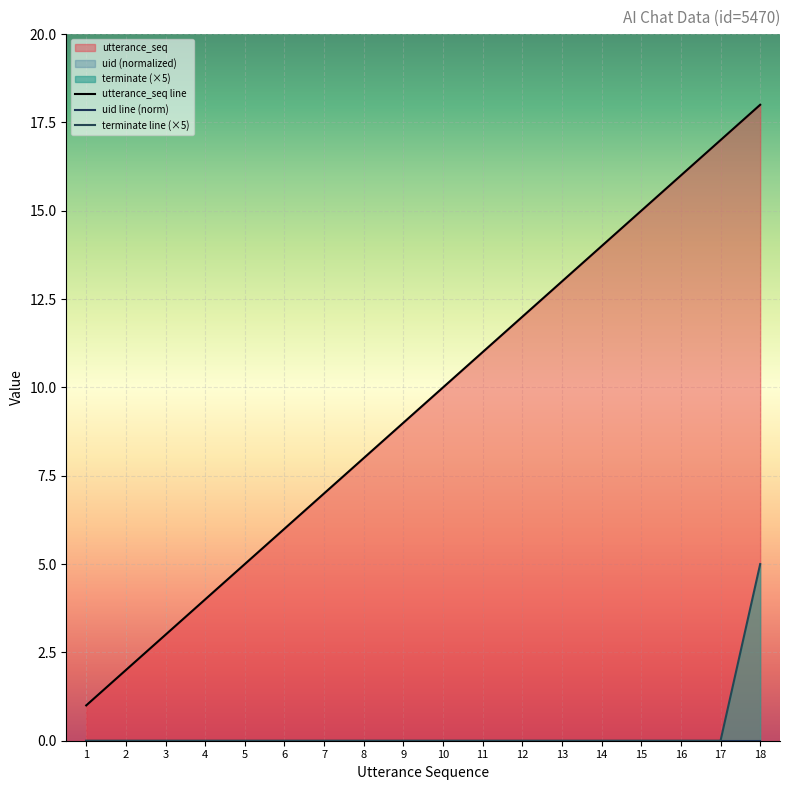

Which series has the largest total across all categories?

utterance_seq line